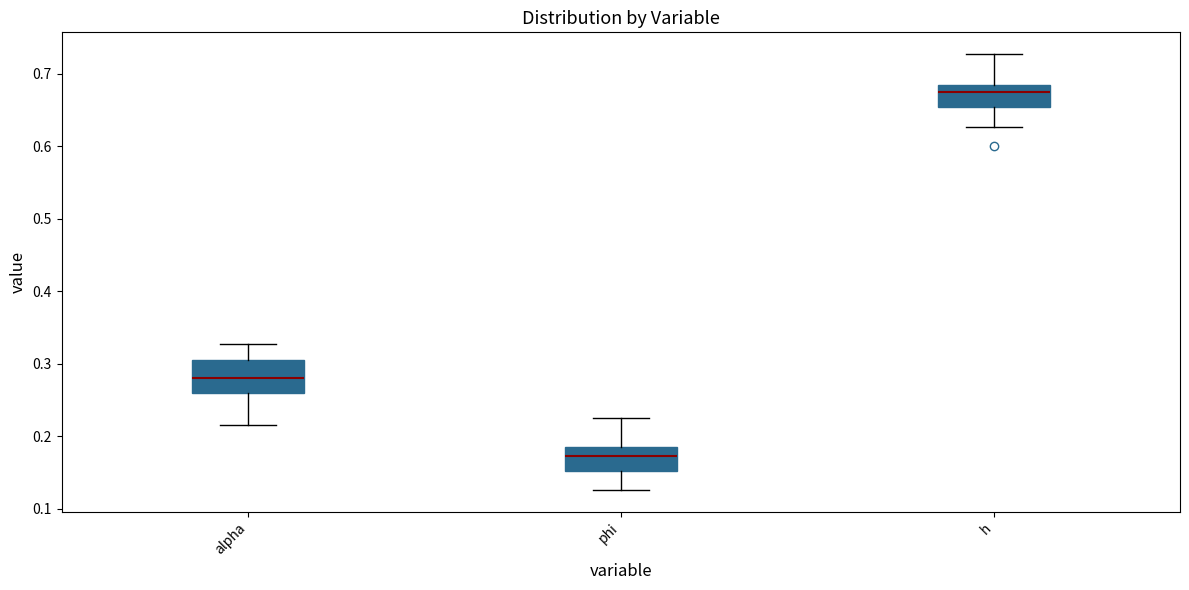

Reading left to right, transcribe this box plot: for each box, give where its median line is, the range the box spans, and where its two whiskers end, as read against the y-axis. The values are not printed on the chart, so give them approximately, as read against the axis.

alpha: median 0.28, box 0.26 to 0.30, whiskers 0.22 to 0.33
phi: median 0.17, box 0.15 to 0.19, whiskers 0.13 to 0.23
h: median 0.67, box 0.66 to 0.69, whiskers 0.63 to 0.73